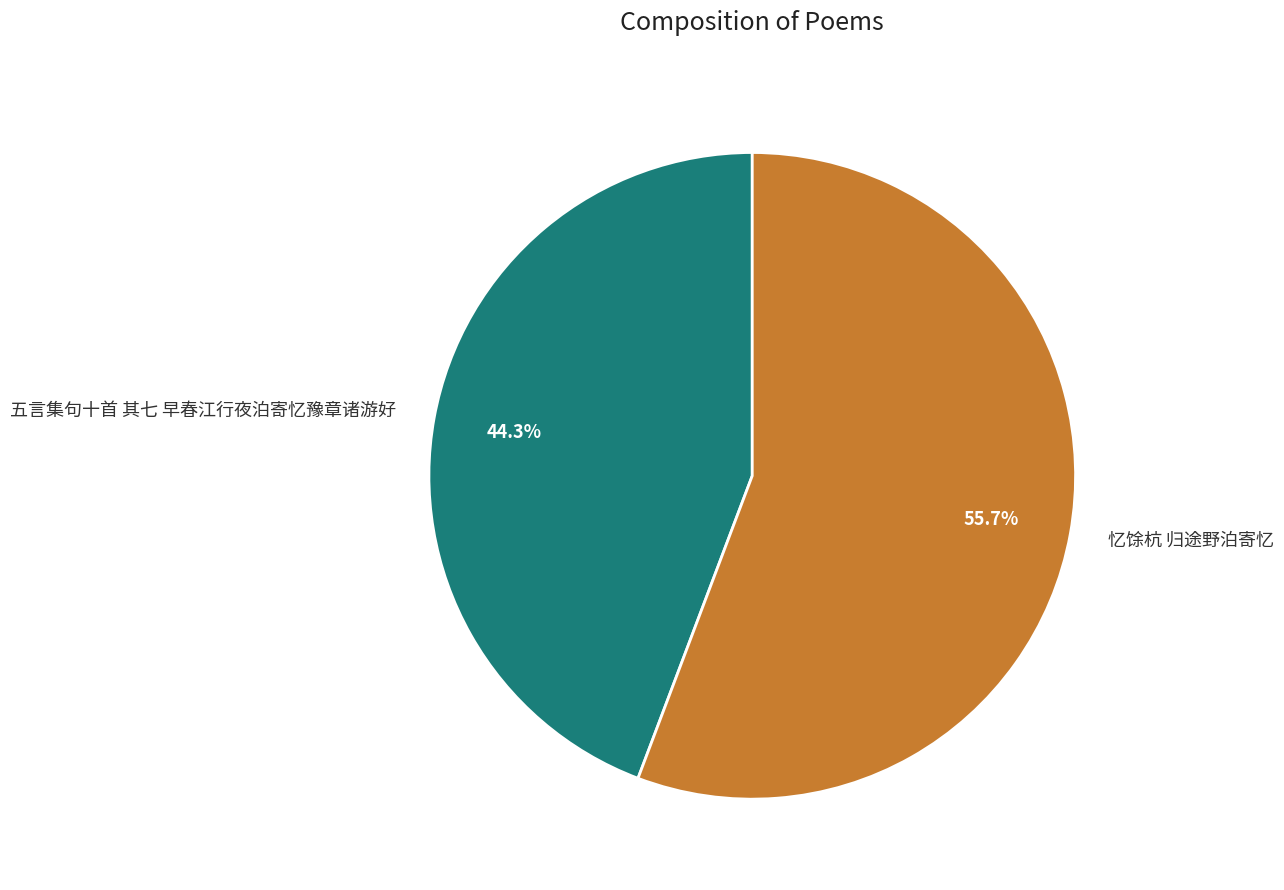

Does 忆馀杭 归途野泊寄忆 account for over 50% of the chart?

Yes